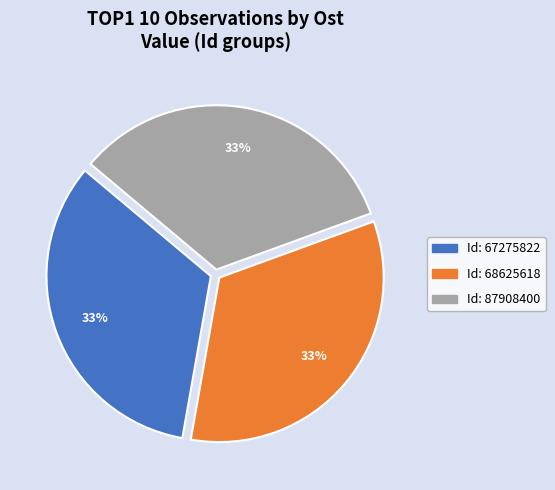

How many segments does this pie chart have?

3